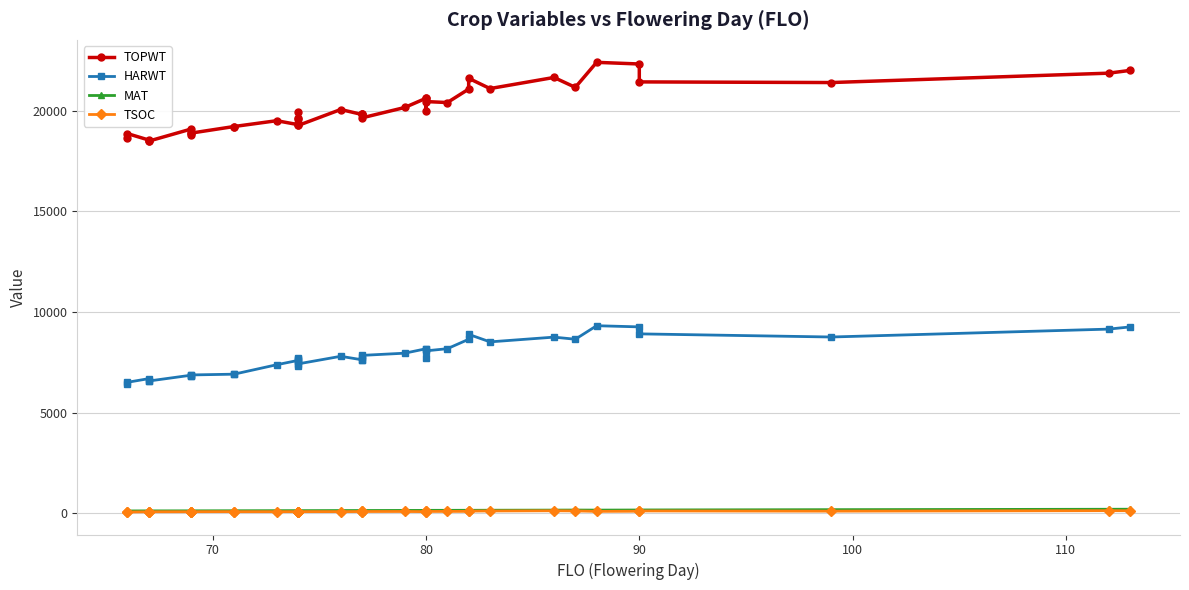

Is this an area chart (filled region under the line)?

No